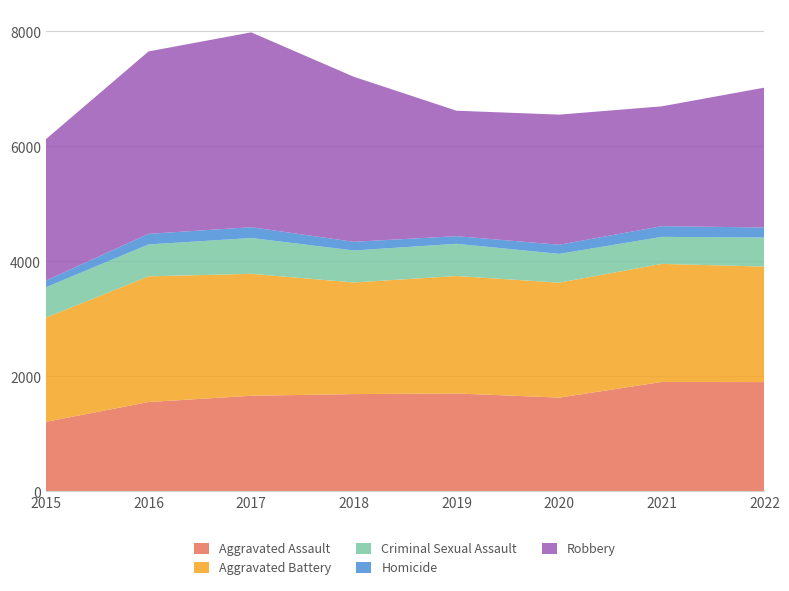

Reading left to right, list all the values displayed in this chart.

Aggravated Assault: 2015=1210	2016=1555	2017=1664	2018=1693	2019=1704	2020=1632	2021=1904	2022=1902
Aggravated Battery: 2015=1812	2016=2186	2017=2121	2018=1942	2019=2043	2020=2000	2021=2054	2022=2009
Criminal Sexual Assault: 2015=529	2016=555	2017=623	2018=556	2019=560	2020=500	2021=470	2022=505
Homicide: 2015=116	2016=184	2017=188	2018=151	2019=133	2020=159	2021=186	2022=175
Robbery: 2015=2459	2016=3173	2017=3389	2018=2870	2019=2182	2020=2263	2021=2084	2022=2433